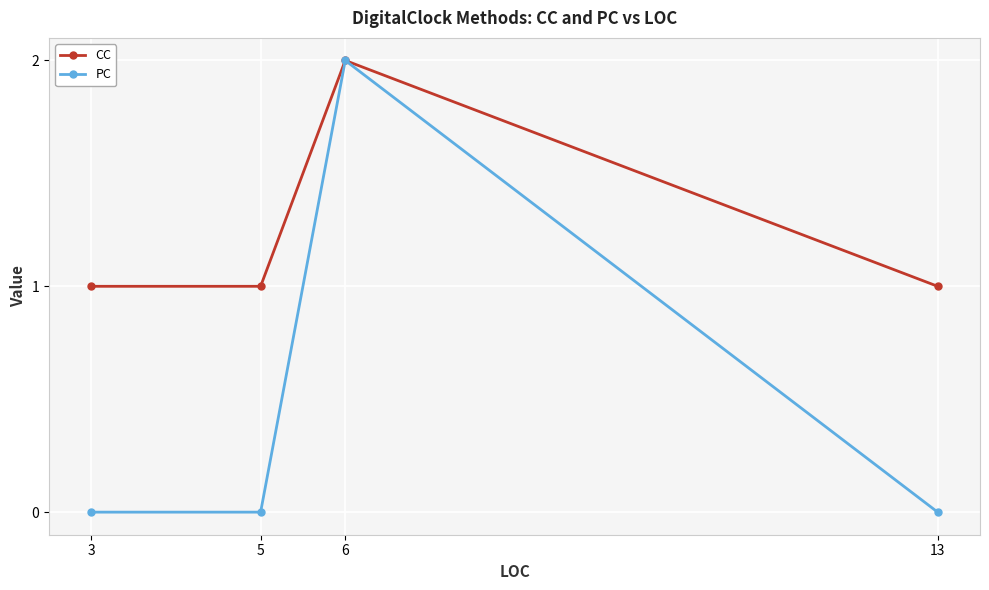

Is this an area chart (filled region under the line)?

No